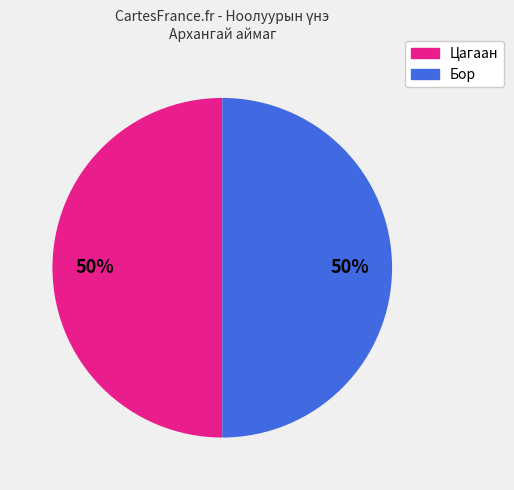

To the nearest percent, what is the average slice percentage?

50%